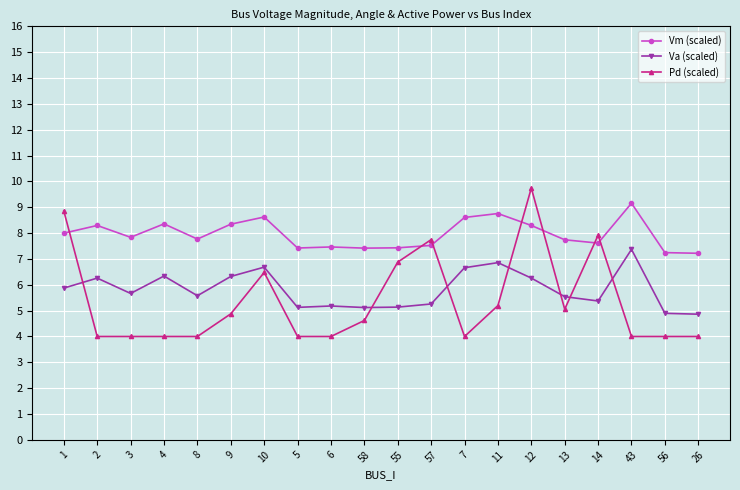

What is the label of the 17th point from the right?

4